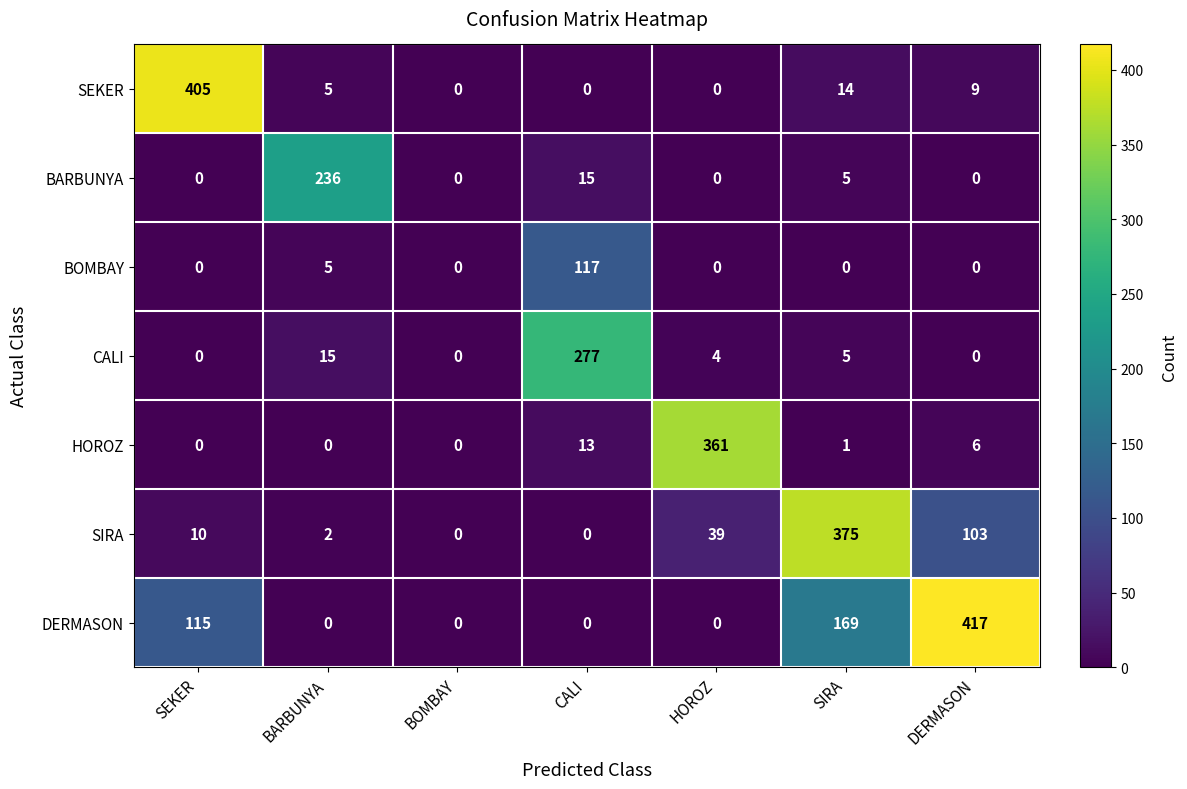

Which series has the largest range (max minus min)?

DERMASON